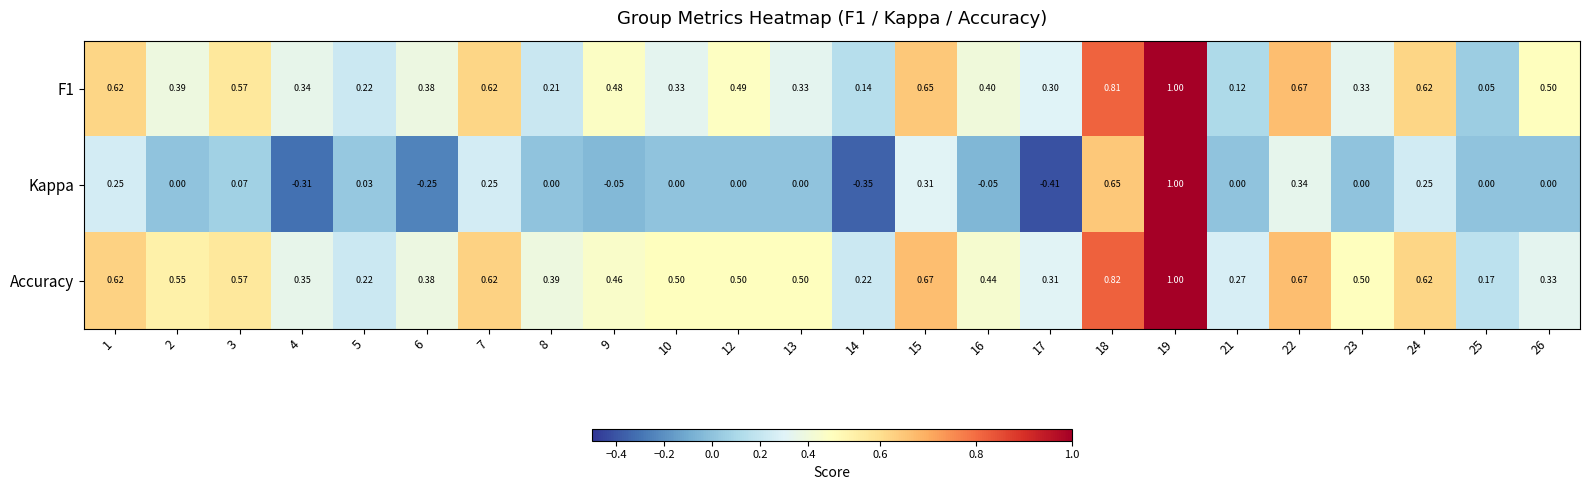

Which series has the largest range (max minus min)?

Kappa